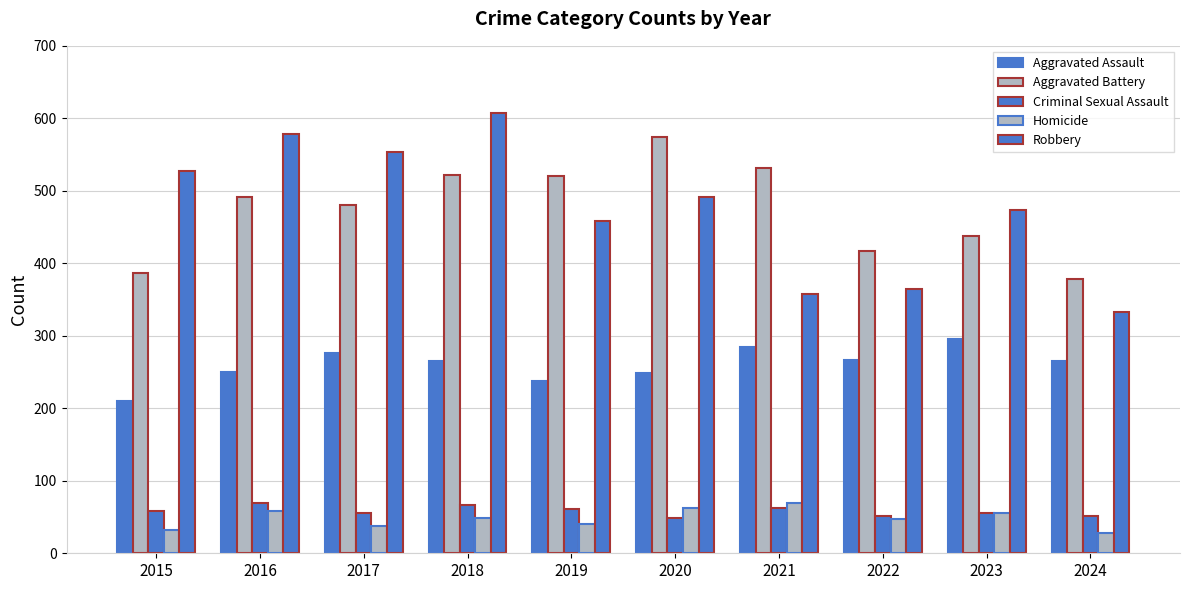

Are the bars horizontal?

No